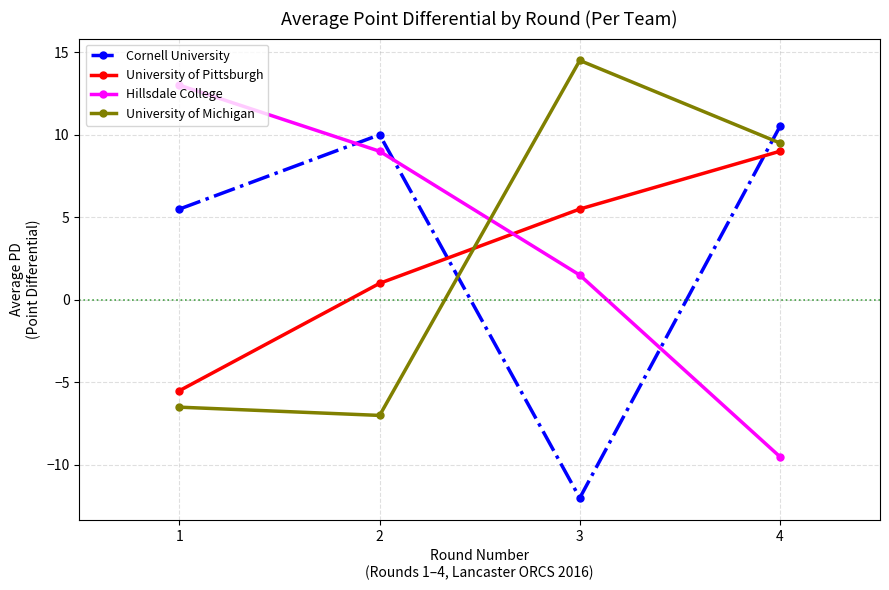

What is the highest value of the University of Pittsburgh series?

9.0